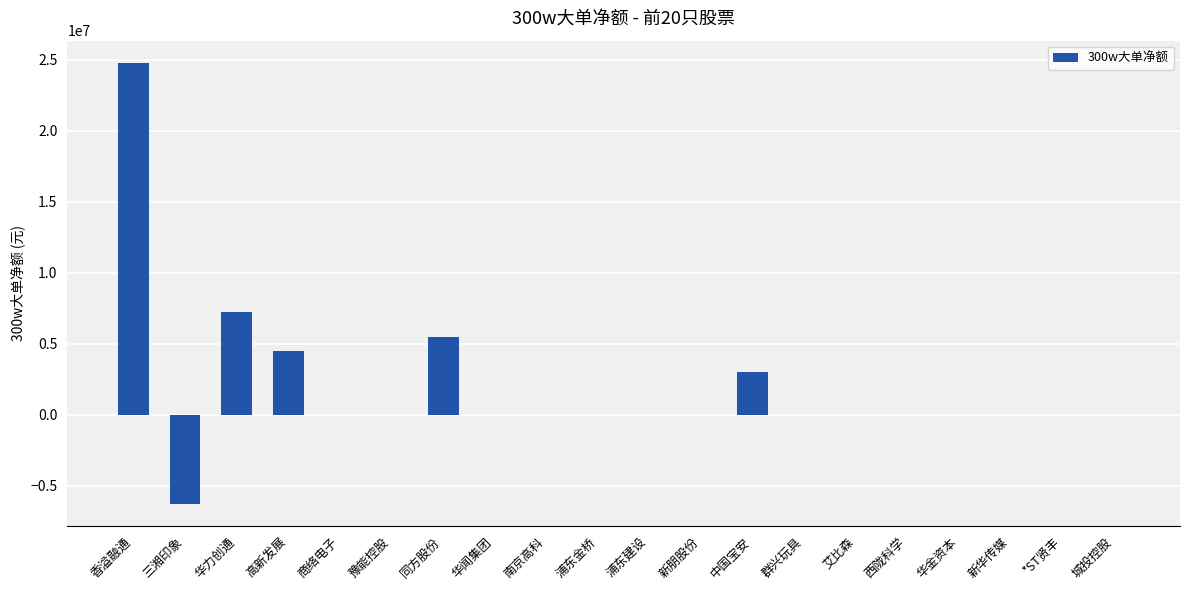

Where is the data nearest to the value 9269359?

华力创通